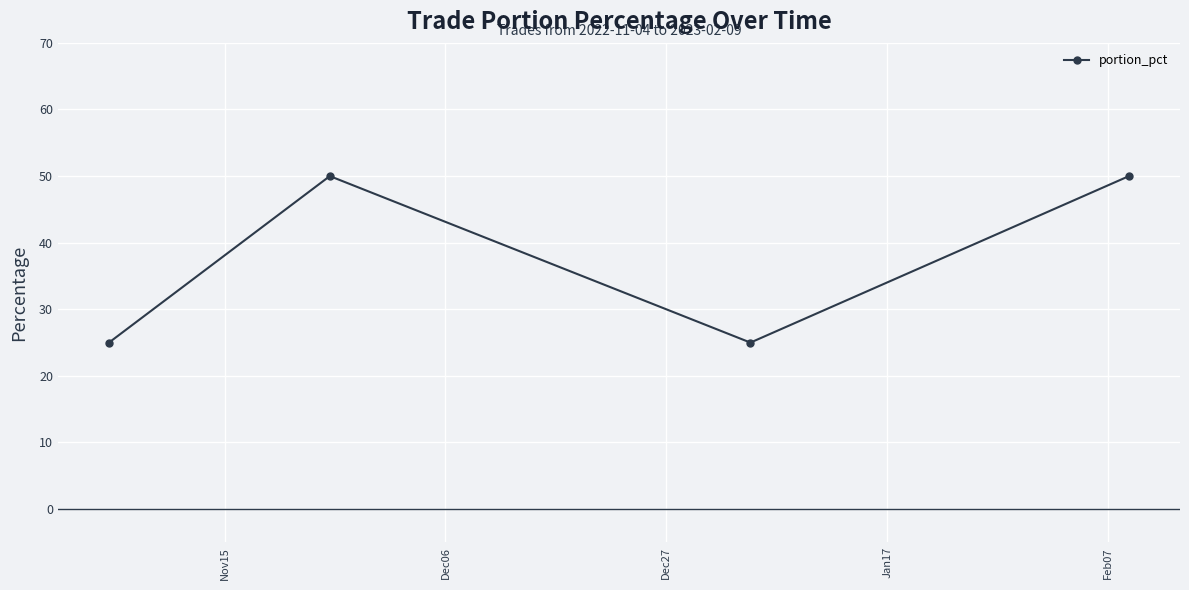

What is the sum of all values?

150